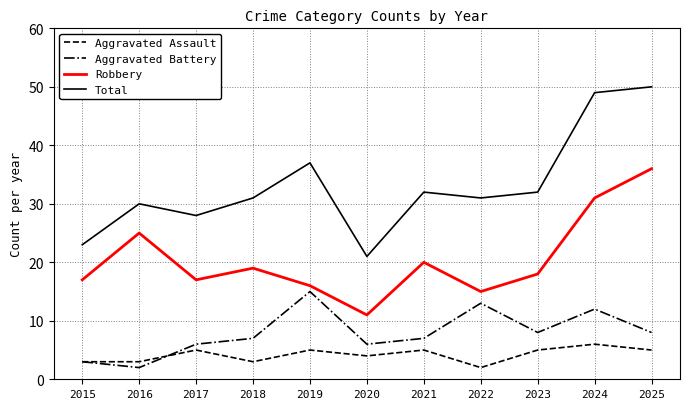

Where is the first local minimum for Total?

2017